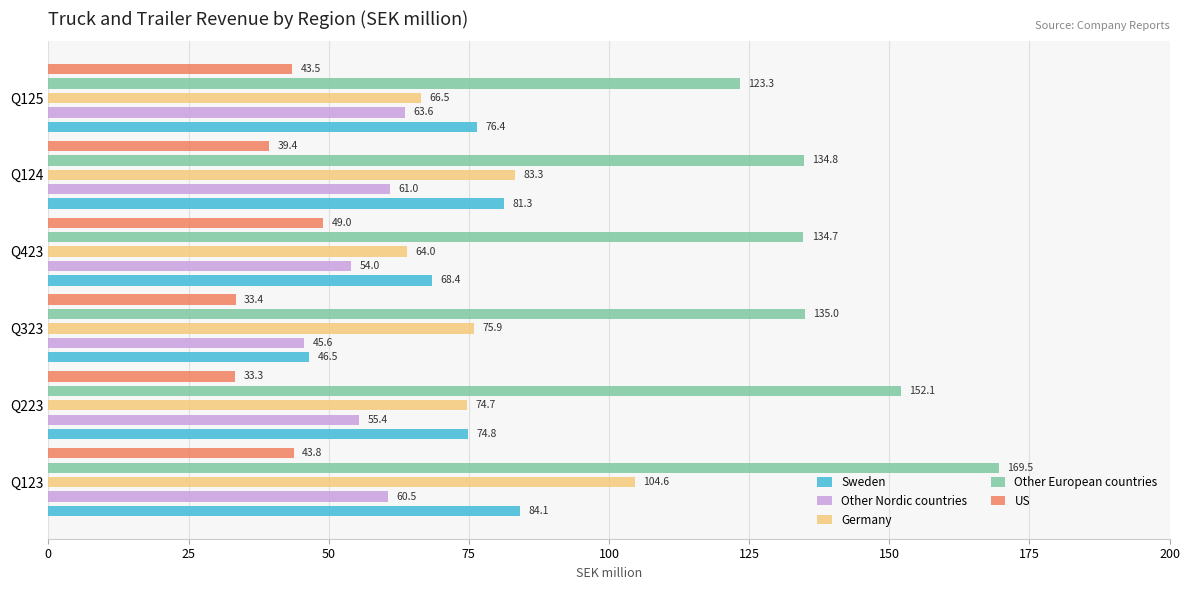

Reading right to left, list all the values displayed in this chart.

Sweden: 76.4	81.3	68.4	46.5	74.8	84.1
Other Nordic countries: 63.6	61.0	54.0	45.6	55.4	60.5
Germany: 66.5	83.3	64.0	75.9	74.7	104.6
Other European countries: 123.3	134.8	134.7	135.0	152.1	169.5
US: 43.5	39.4	49.0	33.4	33.3	43.8